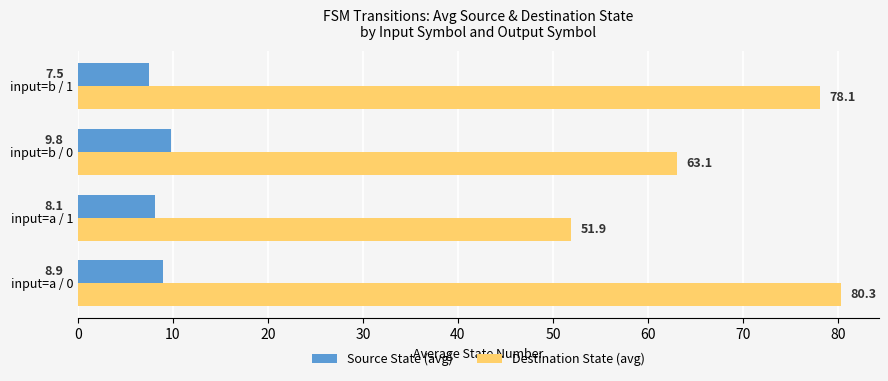

At which category is the sum across all series the highest?

input=a / 0